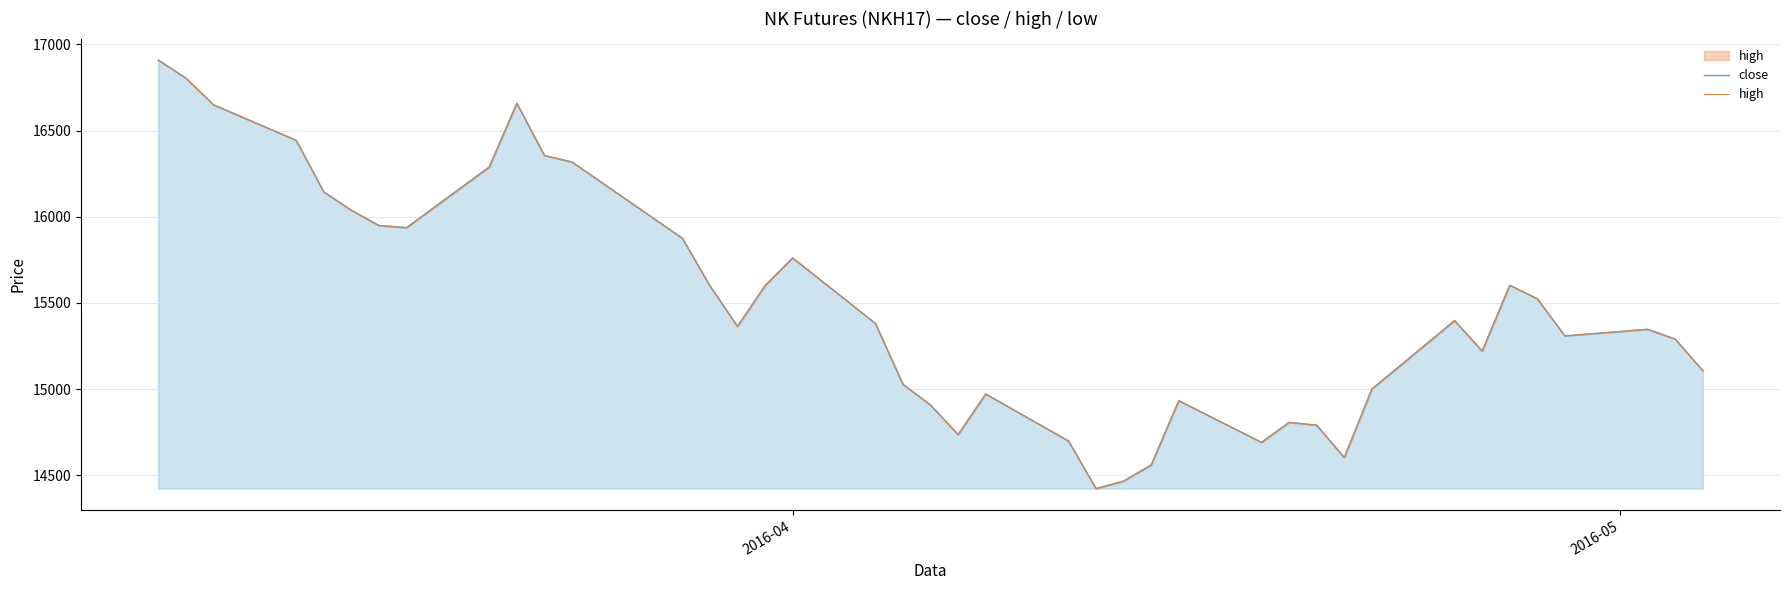

List the series in order of their peak value, highest first.

close, high